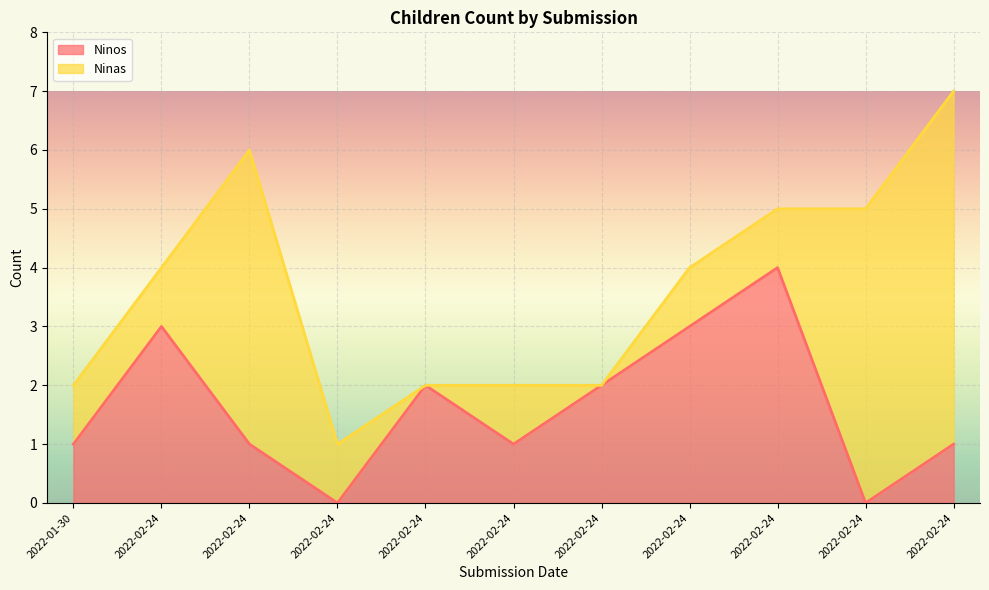

Between 2022-01-30 and 2022-02-24, which is larger?

2022-02-24